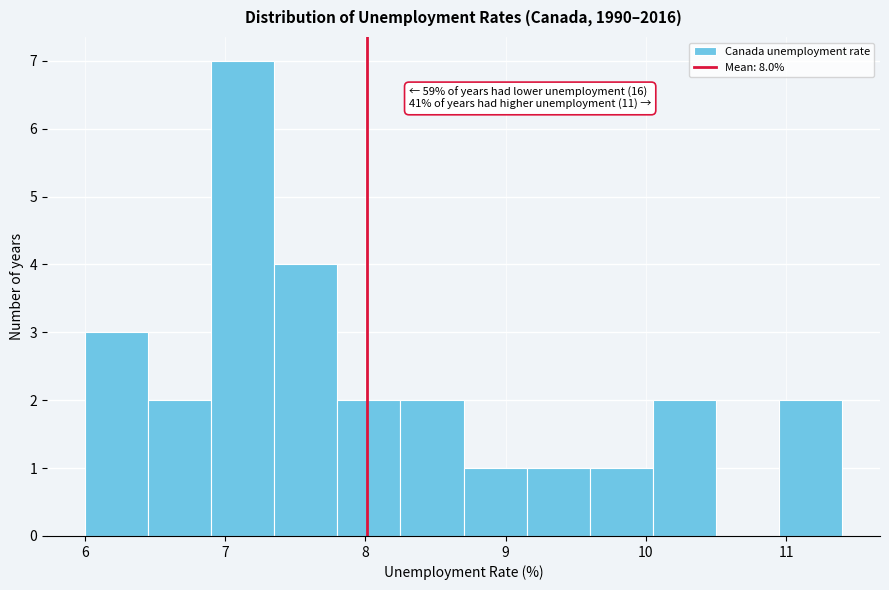

Which range on the x-axis has the tallest bar?

6.90 to 7.35